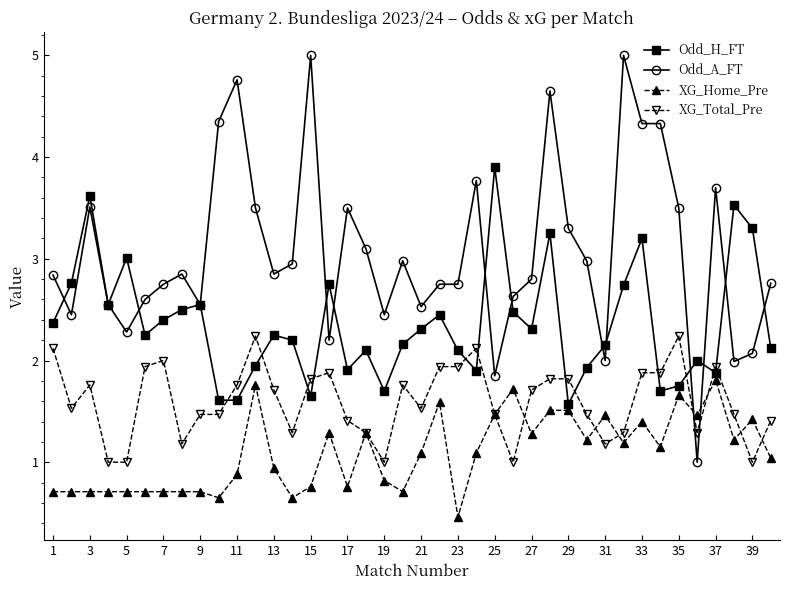

At how many categories does at least one series exceed 0?

40